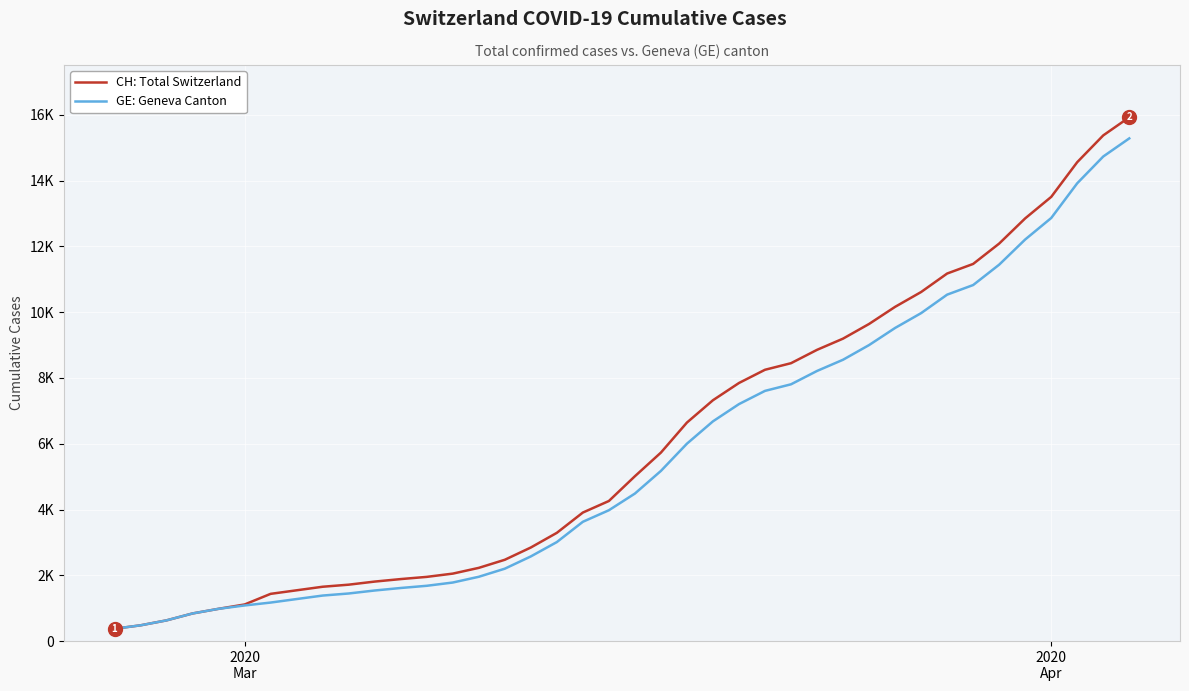

What are all the series names shown in the legend?

CH: Total Switzerland, GE: Geneva Canton